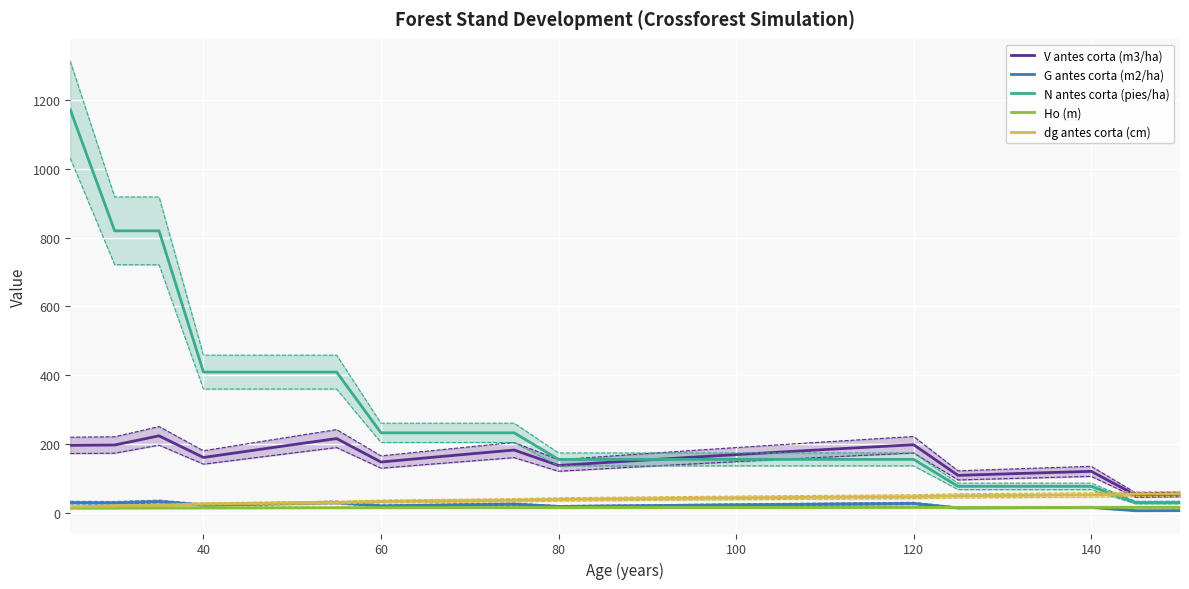

What is the lowest value of the V antes corta (m3/ha) series?

53.1